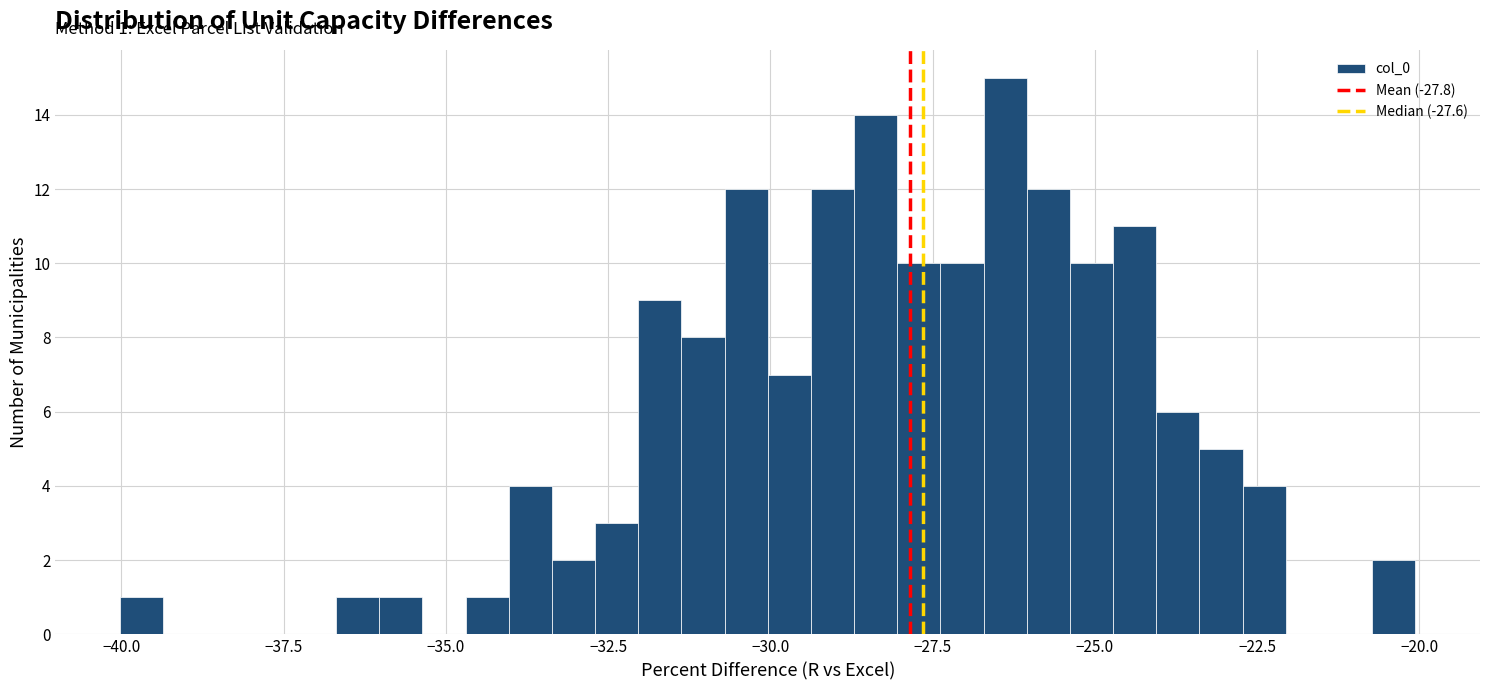

Around what value on the x-axis is the tallest bar? Give the approximate position of its centre, as read against the axis.

-26.5